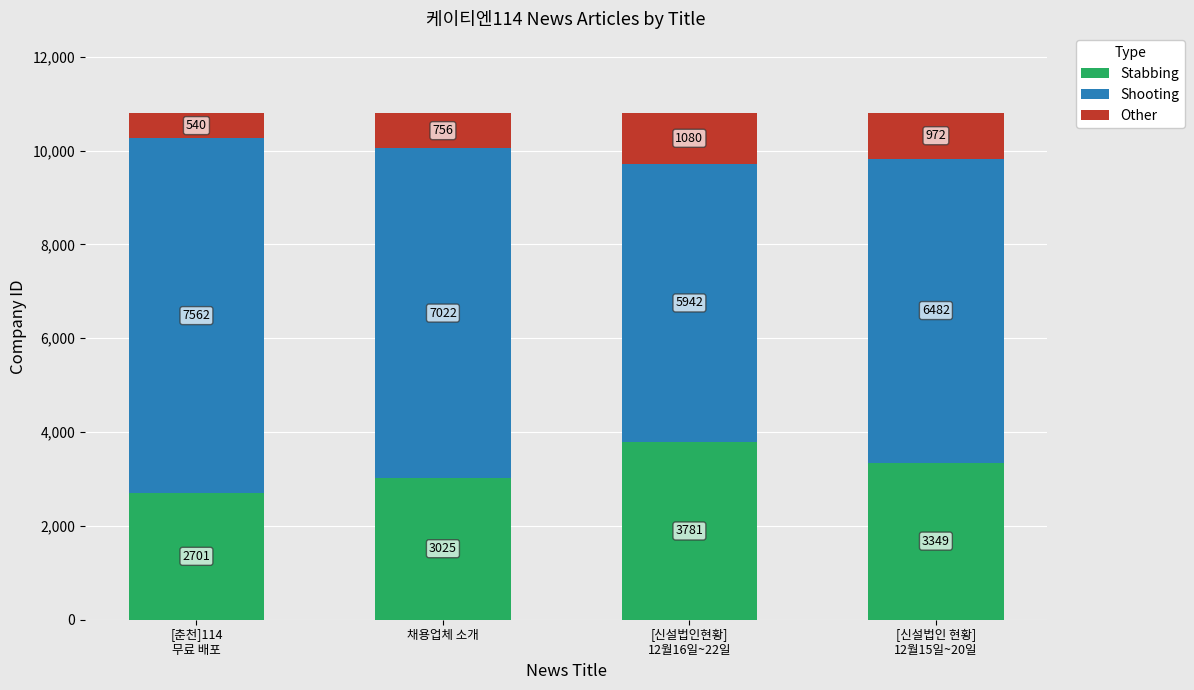

What is the difference between the second highest and minimum values in the Stabbing series?

648